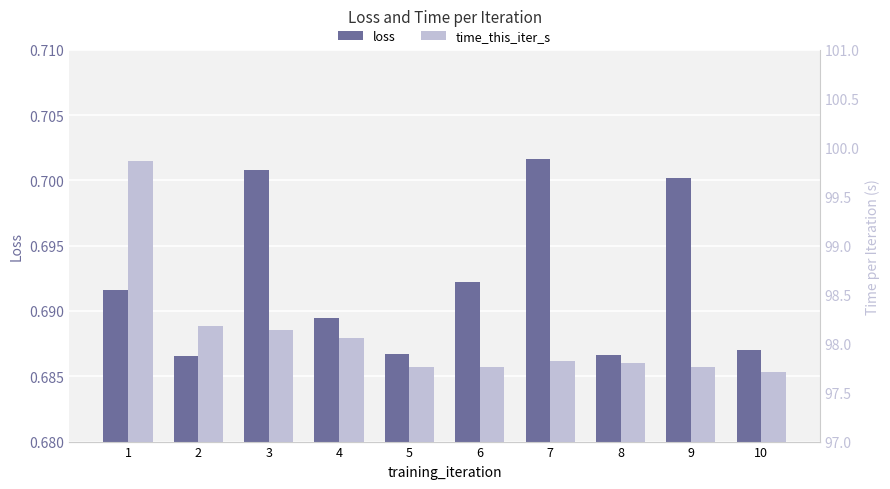

What is the average value of the time_this_iter_s series?

98.1